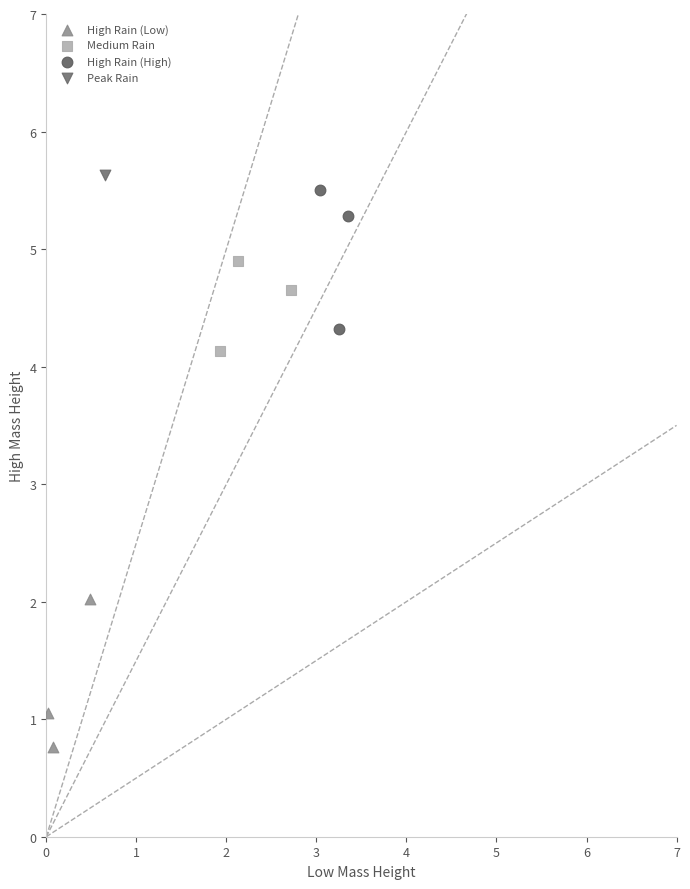

What are all the series names shown in the legend?

High Rain (Low), Medium Rain, High Rain (High), Peak Rain